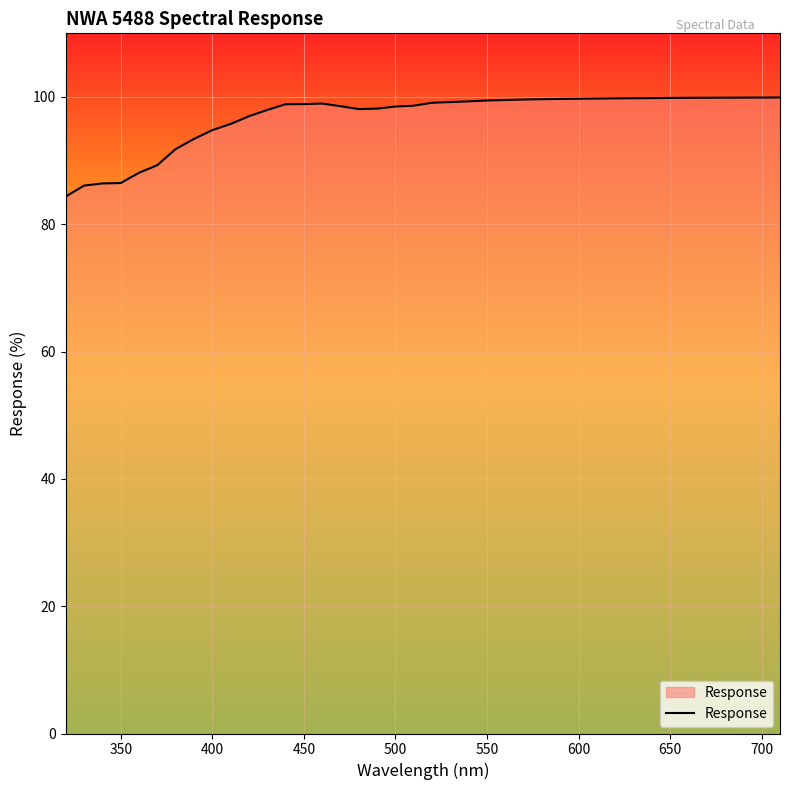

What is the smallest value displayed?

84.4